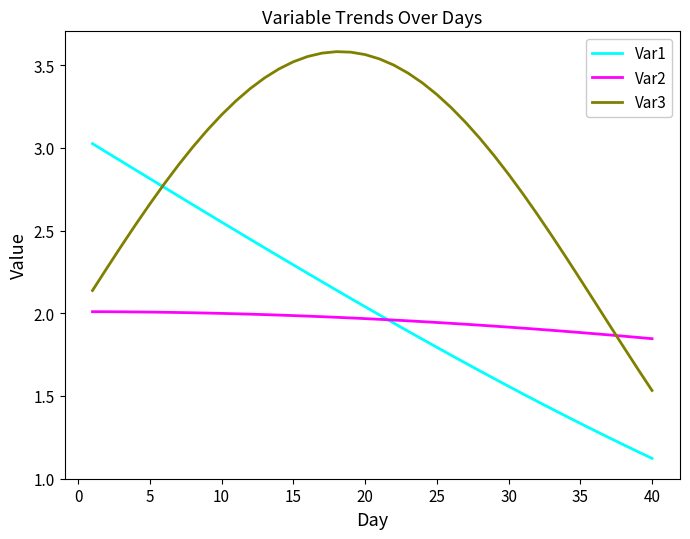

Which series has the widest spread of values?

Var3